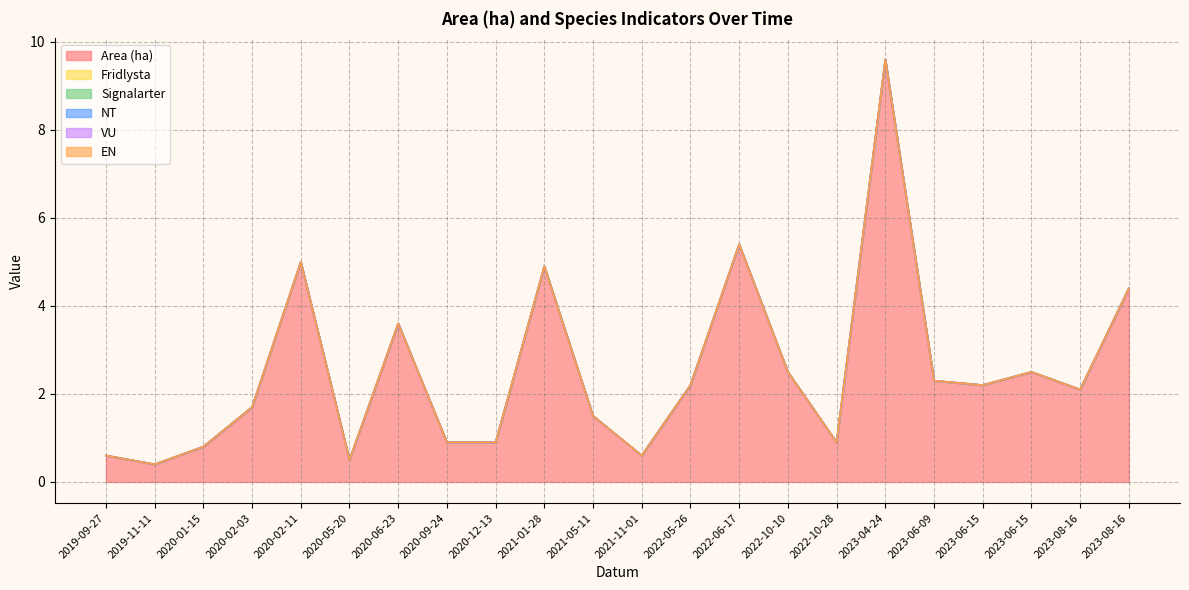

Reading left to right, extract all data points from this chart.

Area (ha): 0.6	0.4	0.8	1.7	5.0	0.5	3.6	0.9	0.9	4.9	1.5	0.6	2.2	5.4	2.5	0.9	9.6	2.3	2.2	2.5	2.1	4.4
Fridlysta: 0.0	0.0	0.0	0.0	0.0	0.0	0.0	0.0	0.0	0.0	0.0	0.0	0.0	0.0	0.0	0.0	0.0	0.0	0.0	0.0	0.0	0.0
Signalarter: 0.0	0.0	0.0	0.0	0.0	0.0	0.0	0.0	0.0	0.0	0.0	0.0	0.0	0.0	0.0	0.0	0.0	0.0	0.0	0.0	0.0	0.0
NT: 0.0	0.0	0.0	0.0	0.0	0.0	0.0	0.0	0.0	0.0	0.0	0.0	0.0	0.0	0.0	0.0	0.0	0.0	0.0	0.0	0.0	0.0
VU: 0.0	0.0	0.0	0.0	0.0	0.0	0.0	0.0	0.0	0.0	0.0	0.0	0.0	0.0	0.0	0.0	0.0	0.0	0.0	0.0	0.0	0.0
EN: 0.0	0.0	0.0	0.0	0.0	0.0	0.0	0.0	0.0	0.0	0.0	0.0	0.0	0.0	0.0	0.0	0.0	0.0	0.0	0.0	0.0	0.0